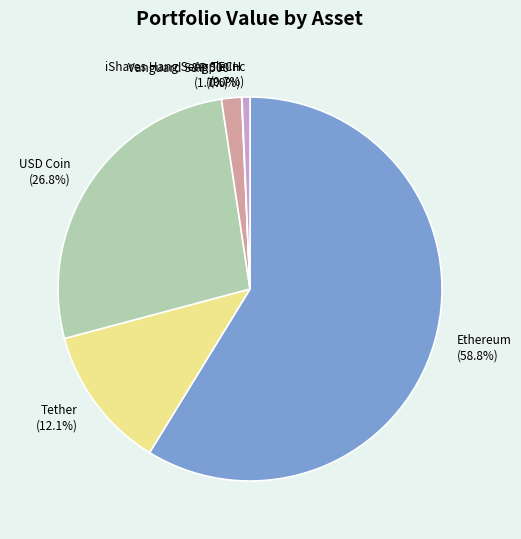

Combined, do Apple Inc and Ethereum account for over 50%?

Yes